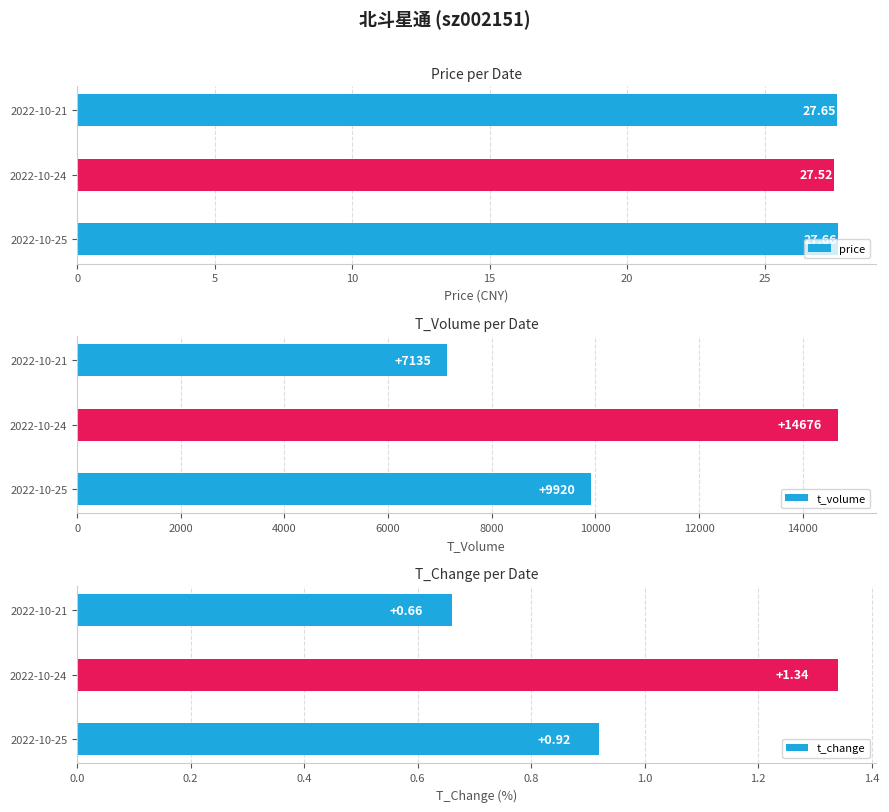

Rank the categories by price value from lowest to highest.

2022-10-24, 2022-10-21, 2022-10-25